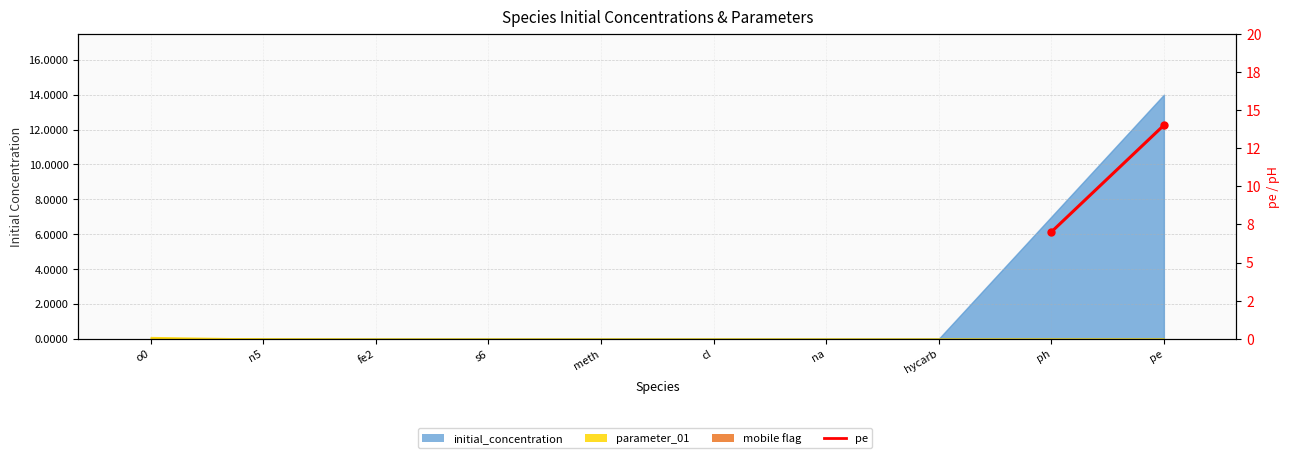

What is the maximum value shown in the chart?

14.0